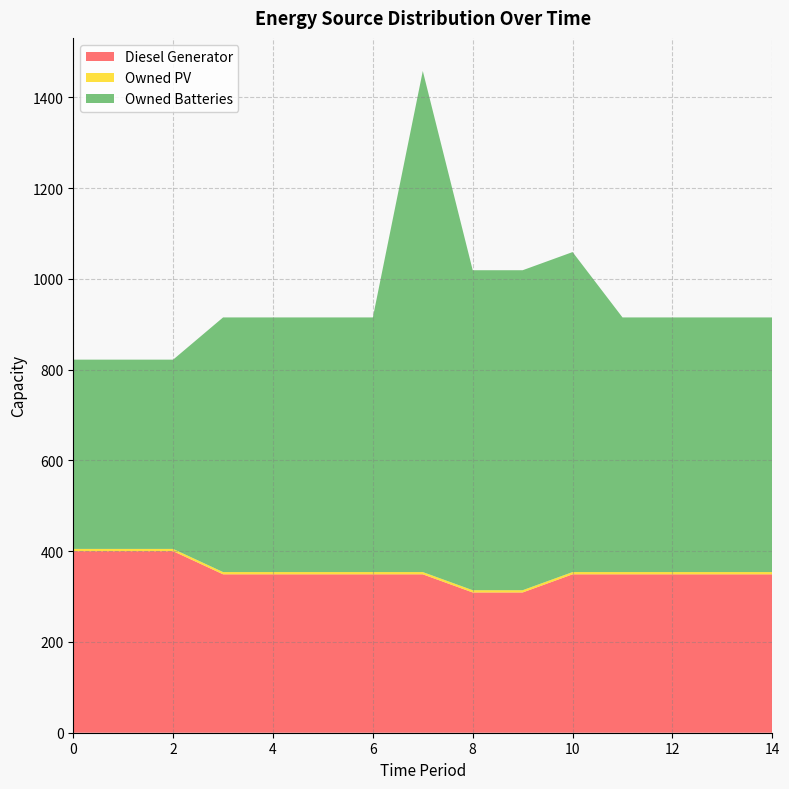

Reading right to left, transcribe all the data shown in this chart.

Diesel Generator: 14=349	13=349	12=349	11=349	10=349	9=309	8=309	7=349	6=349	5=349	4=349	3=349	2=400	1=400	0=400
Owned PV: 14=5	13=5	12=5	11=5	10=5	9=5	8=5	7=5	6=5	5=5	4=5	3=5	2=5	1=5	0=5
Owned Batteries: 14=561	13=561	12=561	11=561	10=705	9=705	8=705	7=1104	6=561	5=561	4=561	3=561	2=417	1=417	0=417